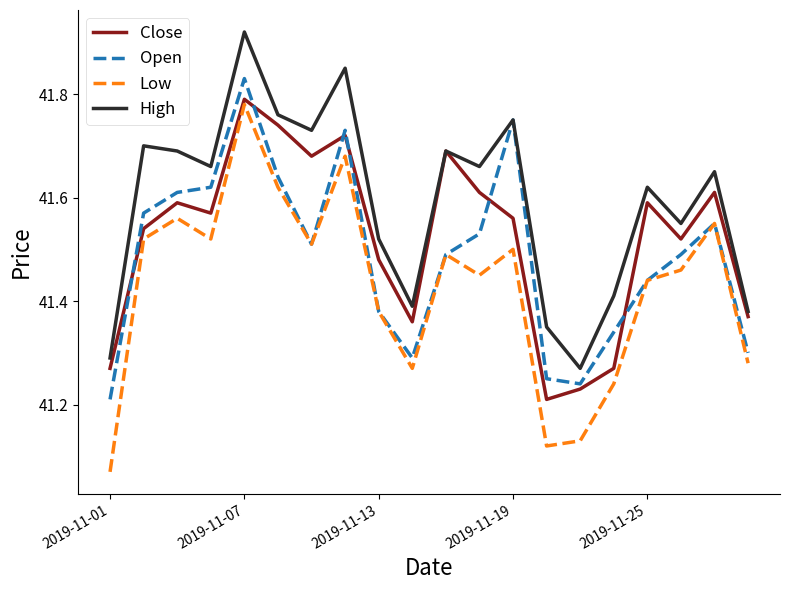

How many lines are shown in the chart?

4